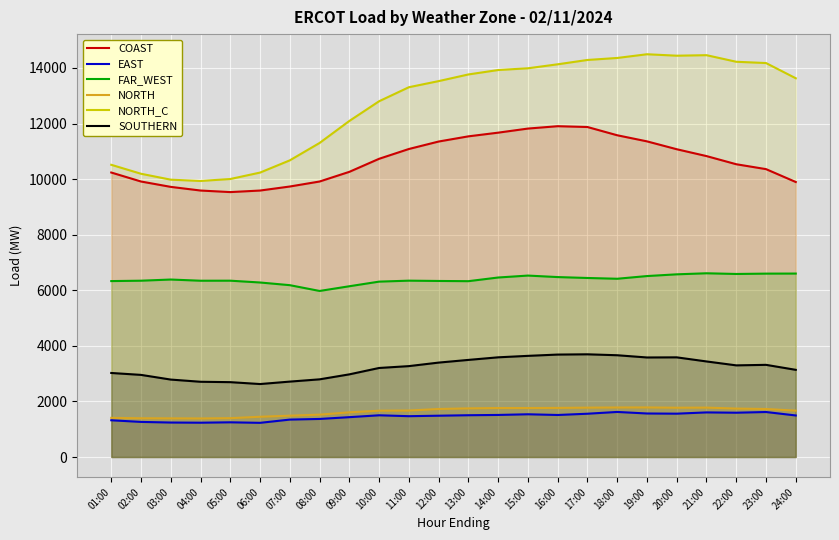

Between 23:00 and 15:00, which is larger?

15:00